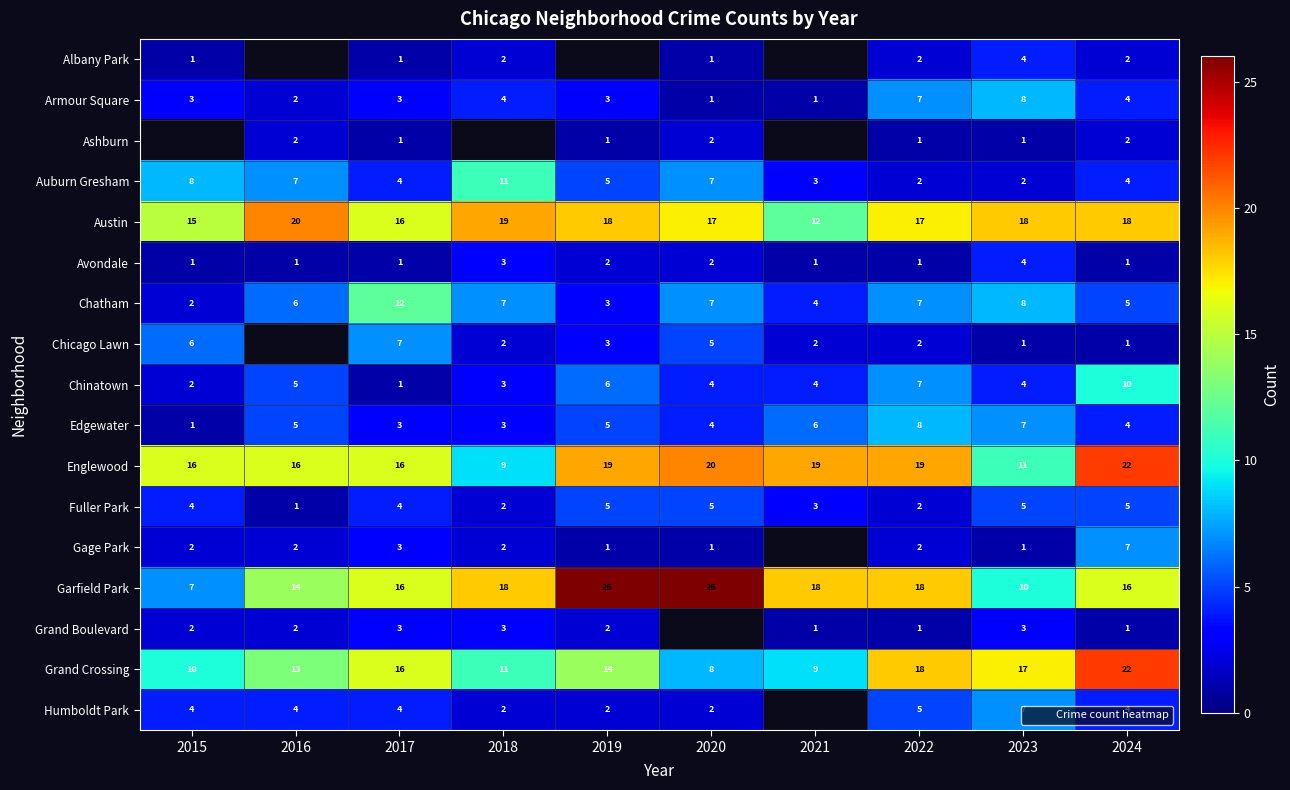

Which has a higher value, 2019 or 2015?

2015